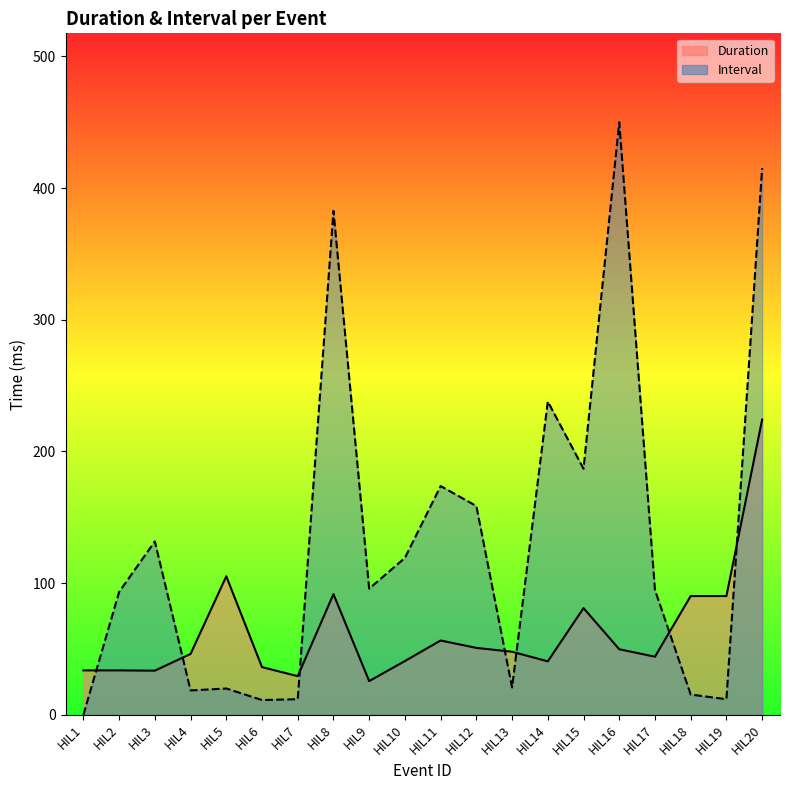

What is the difference between the Duration values at HIL13 and HIL19?

42.3